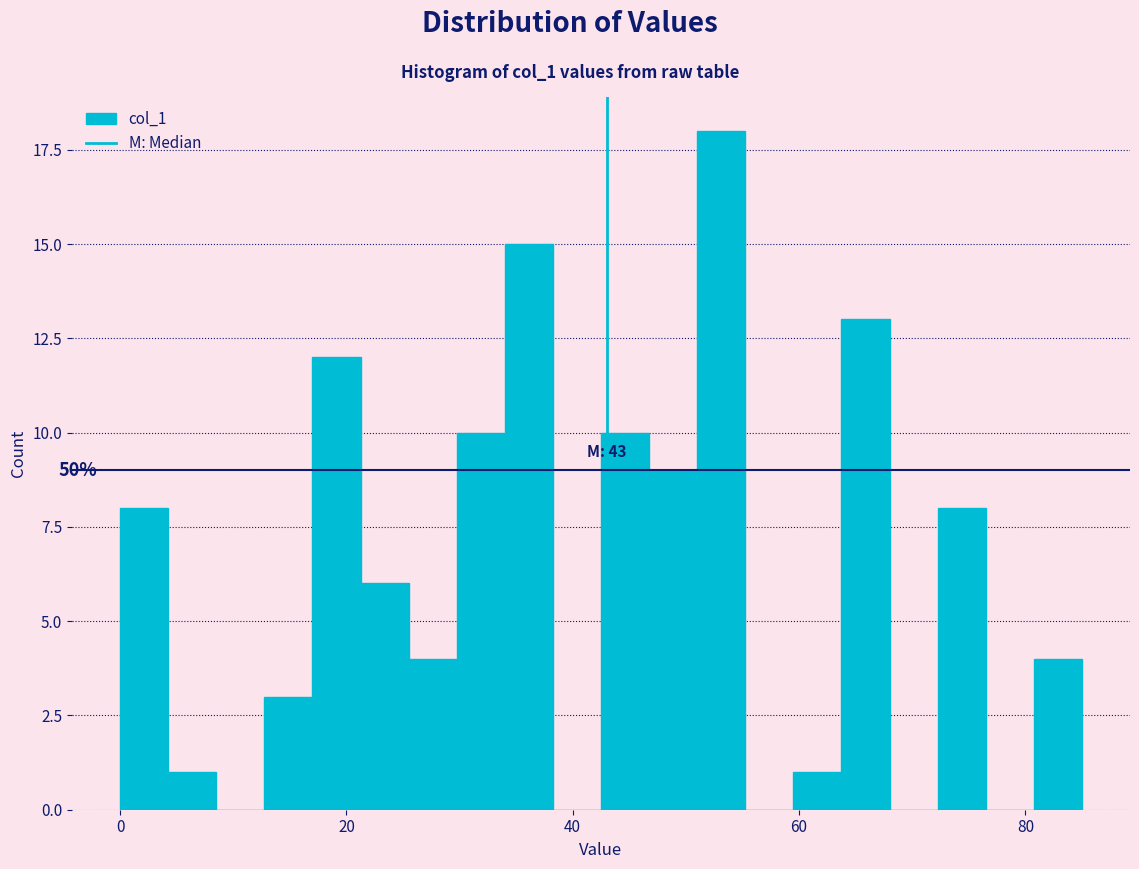

Around what value on the x-axis is the tallest bar? Give the approximate position of its centre, as read against the axis.

54